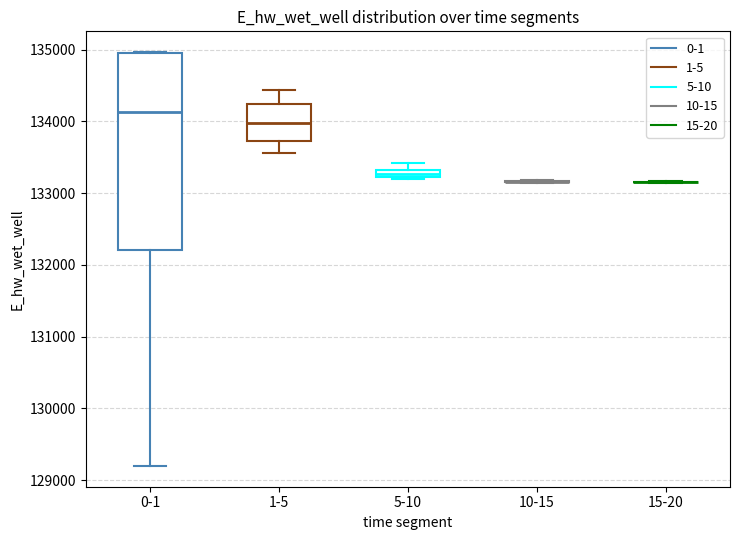

Where is the upper edge of the box for 5-10 on the y-axis? The values are not printed on the chart, so give them approximately, as read against the axis.

133300